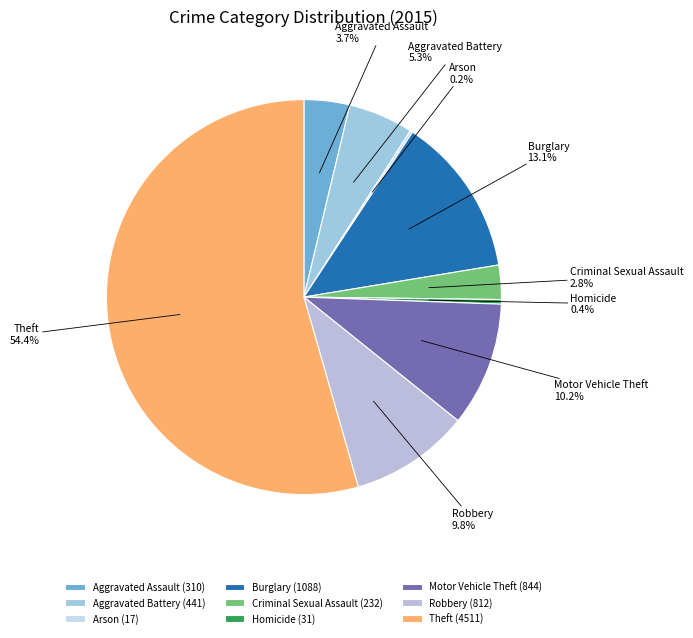

What percentage is NOT represented by Motor Vehicle Theft?

89.8%